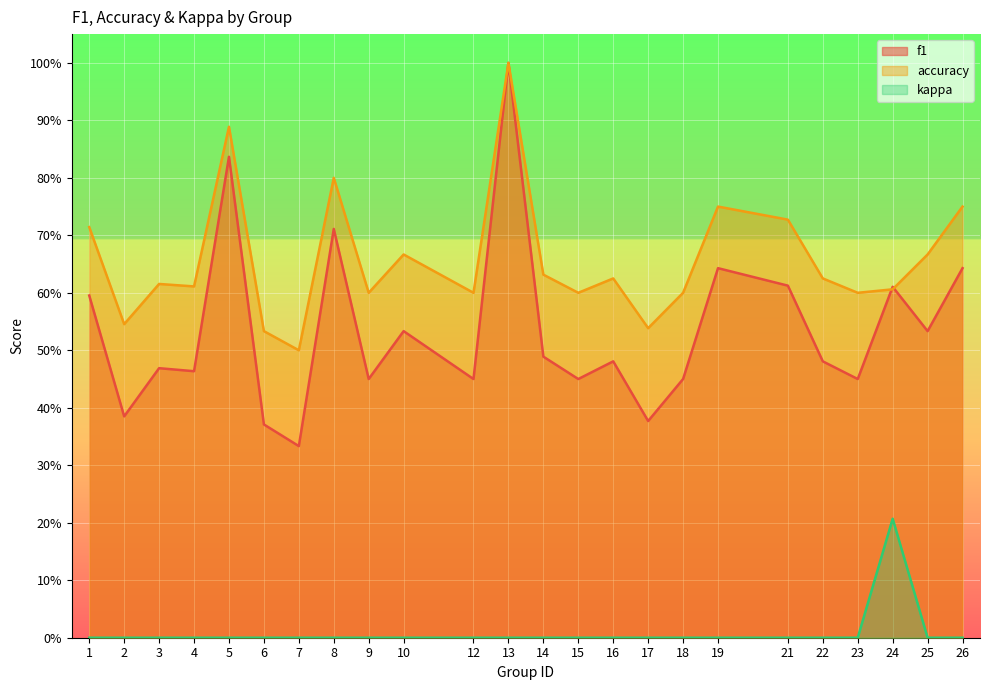

The value of kappa at 22 is 0.0. True or false?

True